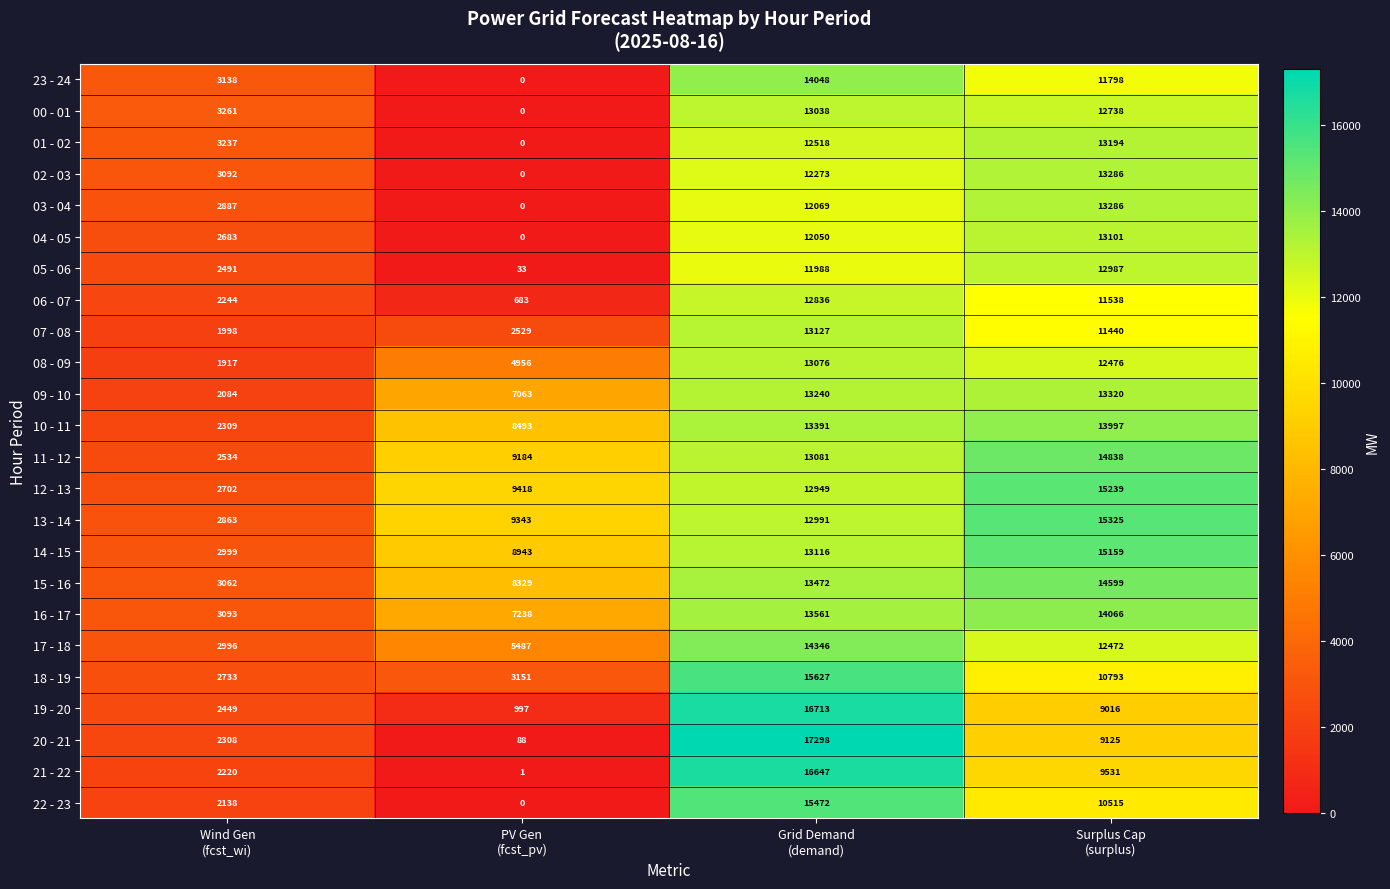

What is the average value of the 18 - 19 series?

8076